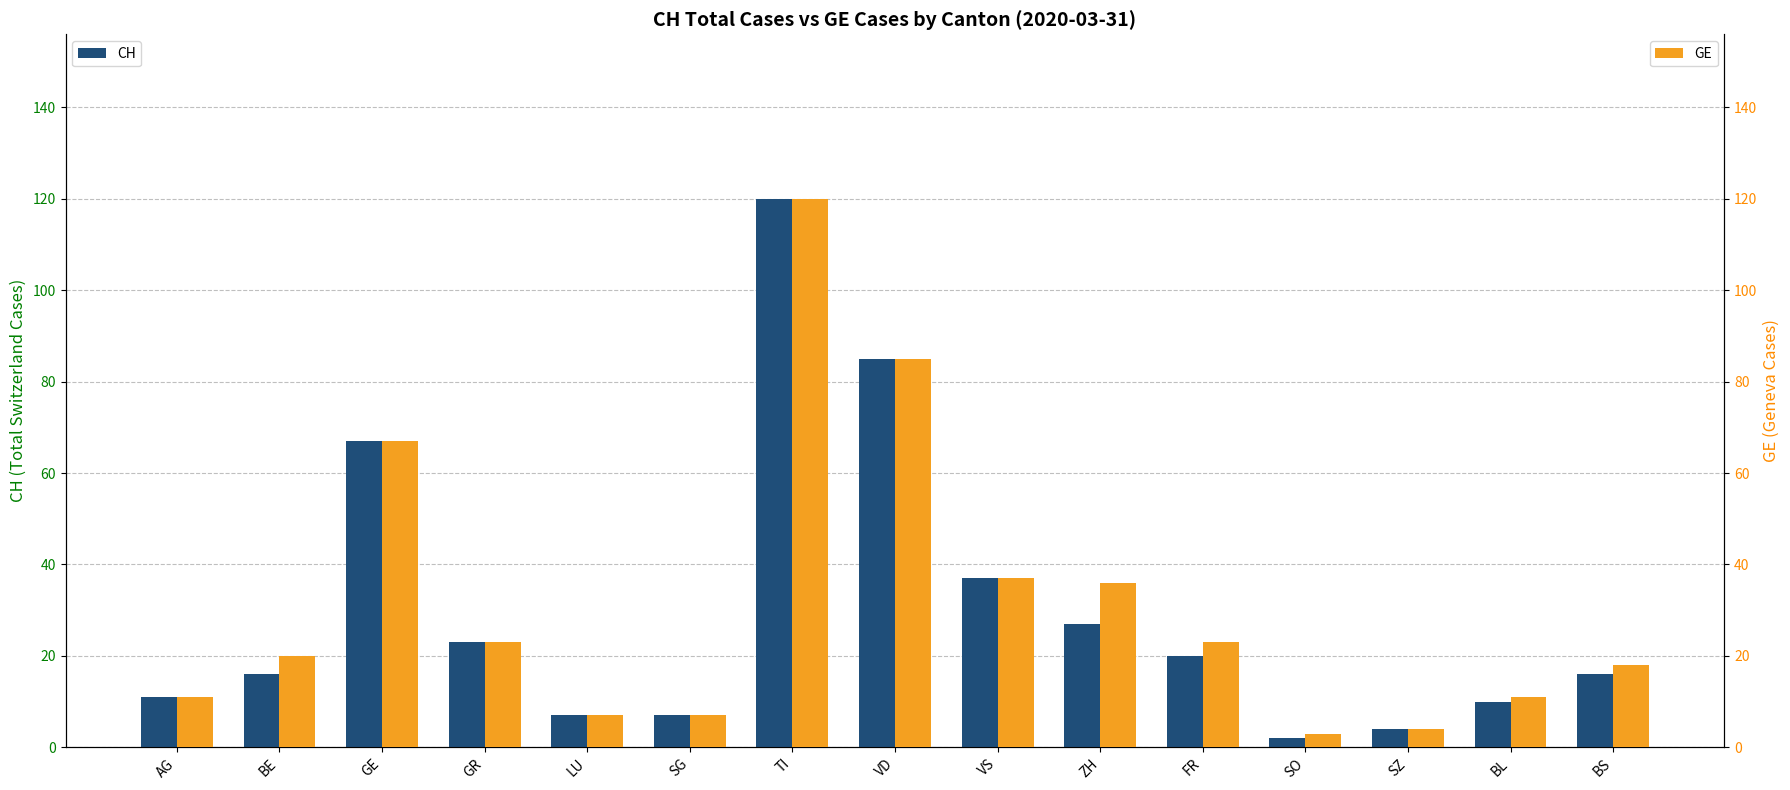

Which series has the widest spread of values?

CH